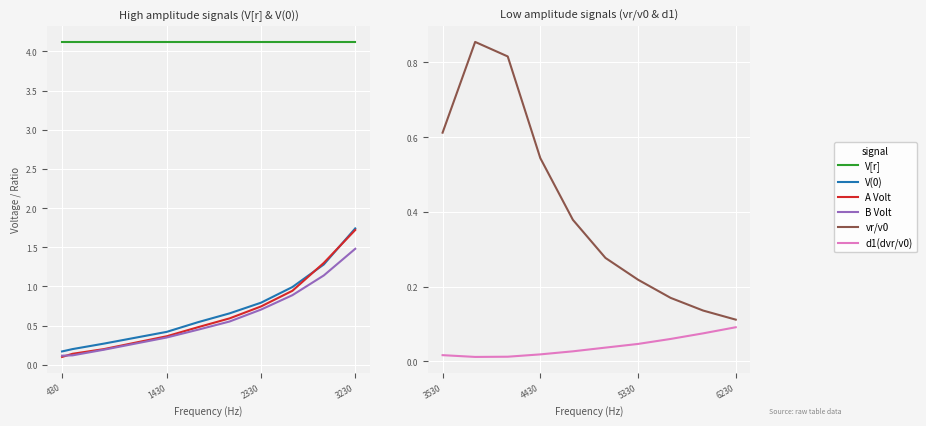

Which category has the lowest value in the B Volt series?

430